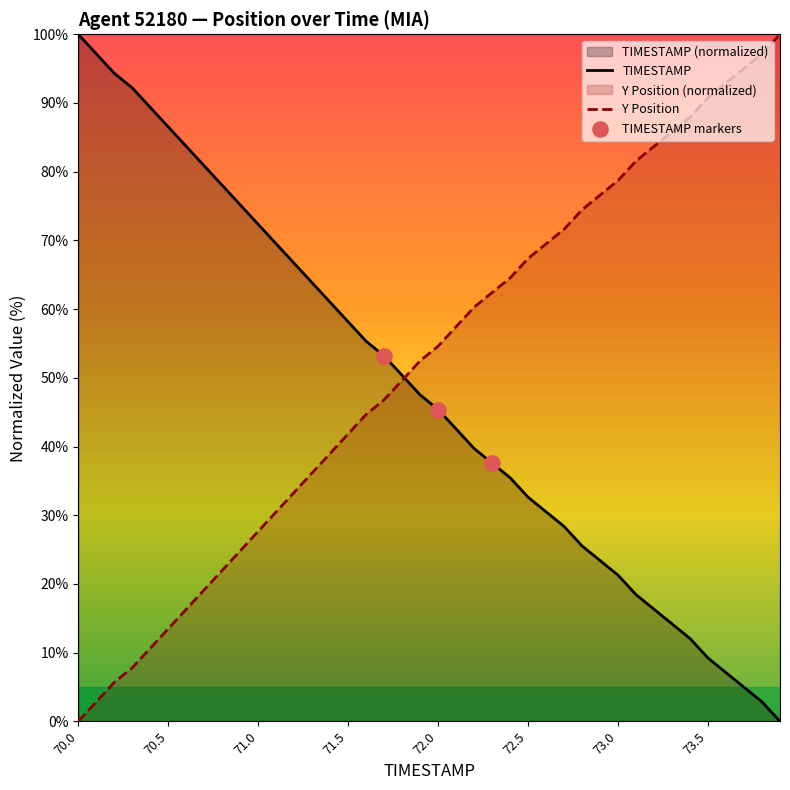

Which series has the widest spread of Y values?

TIMESTAMP